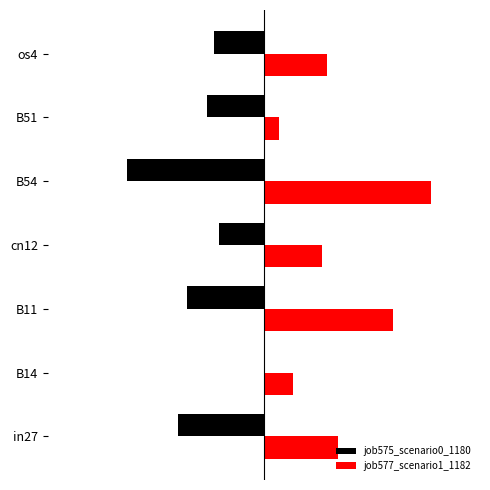

Reading left to right, extract all data points from this chart.

job575_scenario0_1180: -0.3	0.0	-0.2	-0.1	-0.4	-0.2	-0.2
job577_scenario1_1182: 0.2	0.1	0.4	0.2	0.5	0.0	0.2